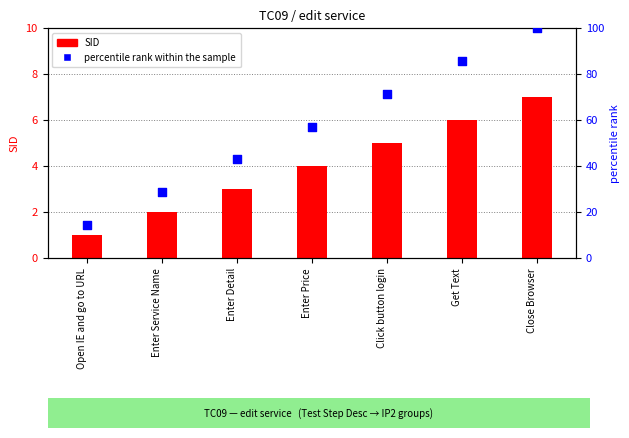

Which series has the widest spread of Y values?

percentile rank within the sample